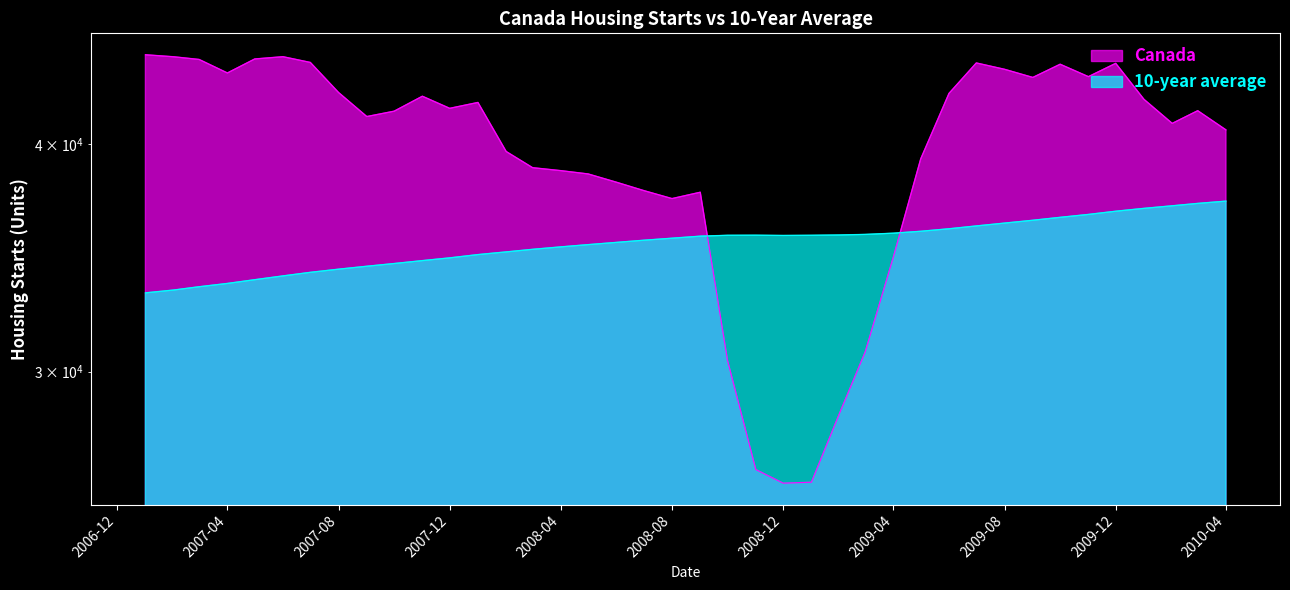

The 10-year average series shows 11909.2 at 2007-11-01. True or false?

False